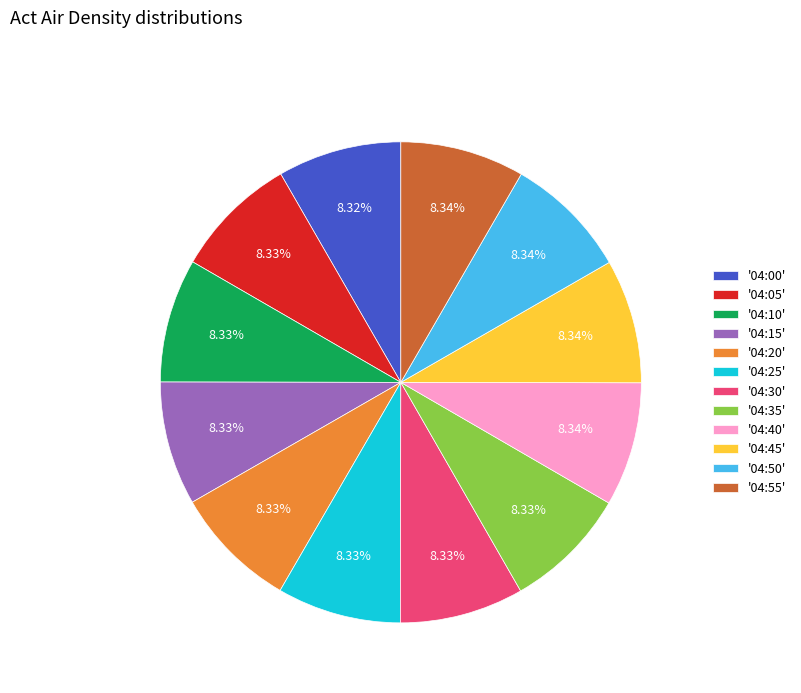

Is the sum of '04:45' and '04:15' greater than half?

No